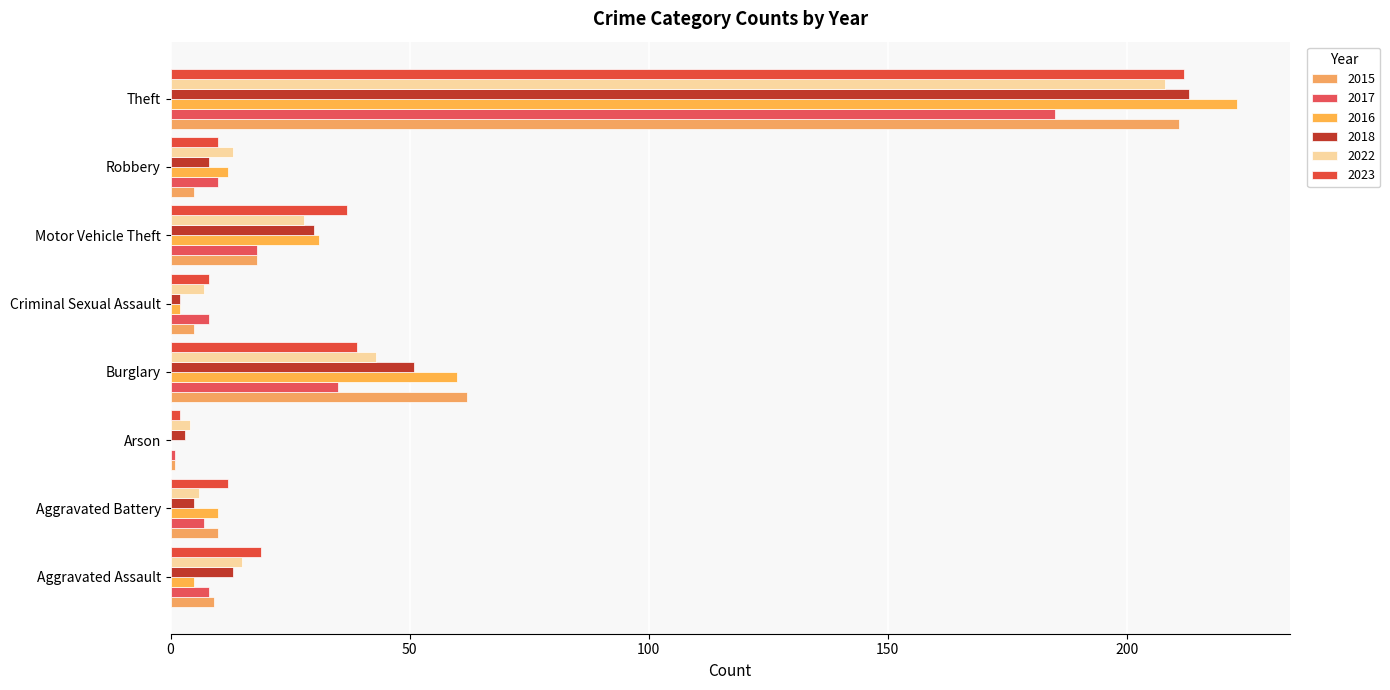

What is the difference between the maximum and second lowest values in the 2023 series?

204